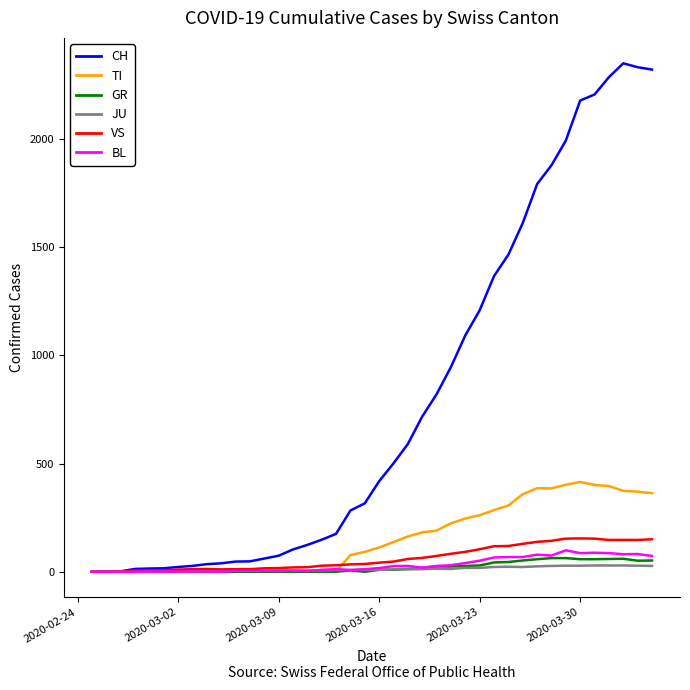

Which series has the largest range (max minus min)?

CH